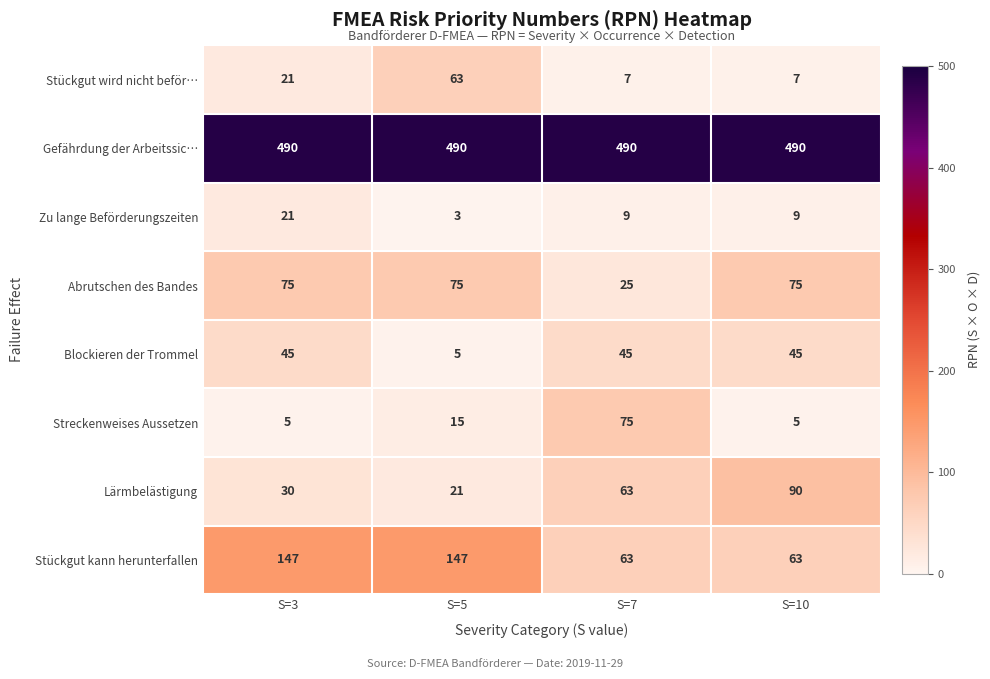

At which label does Zu lange Beförderungszeiten first exceed 9?

S=3